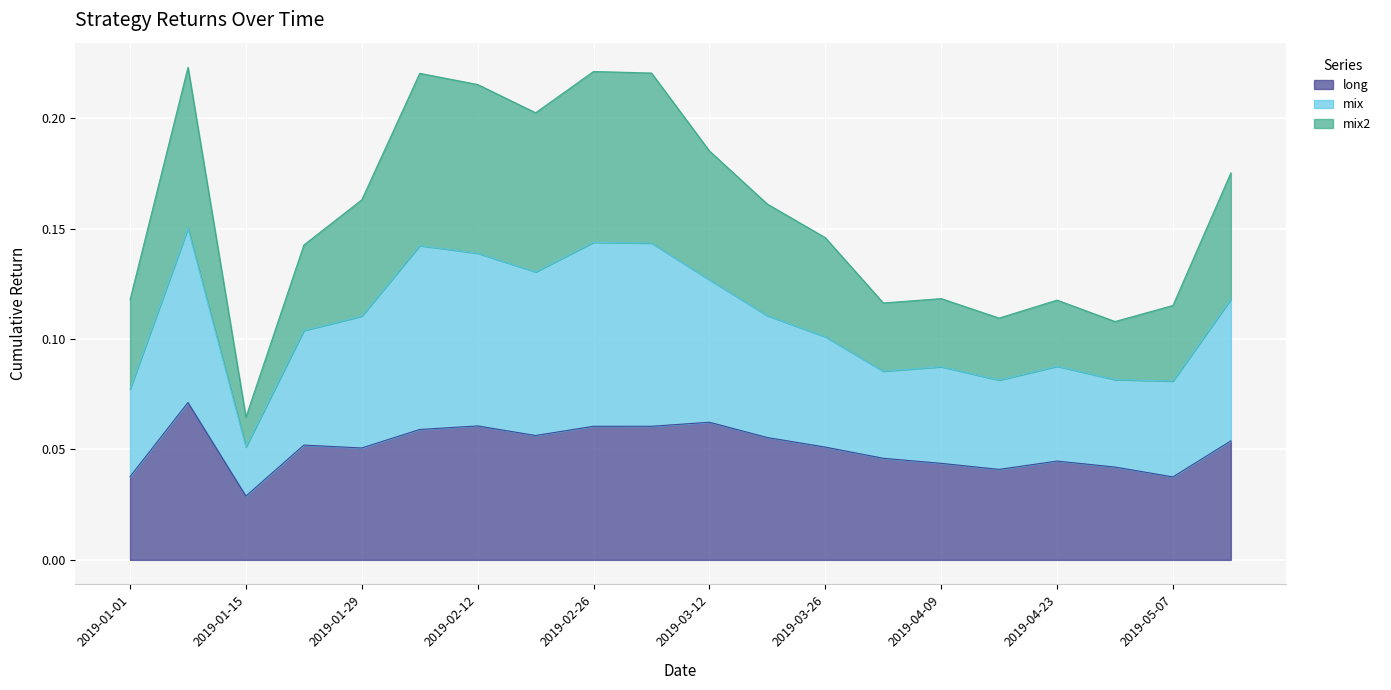

Read the mix value at 2019-04-23.

0.1